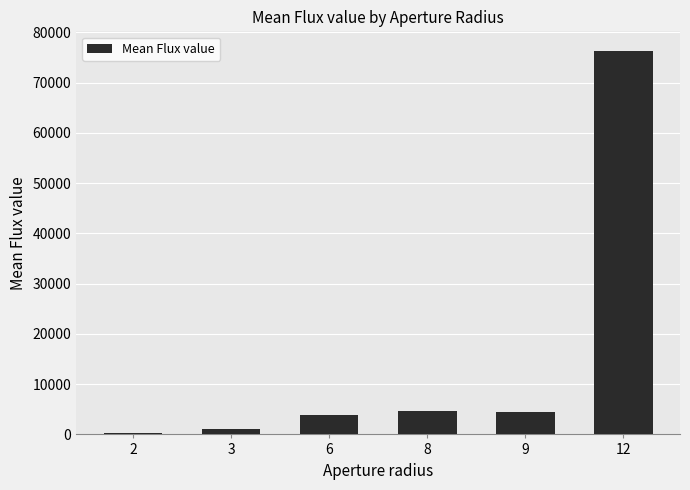

Count the number of data series in this chart.

1